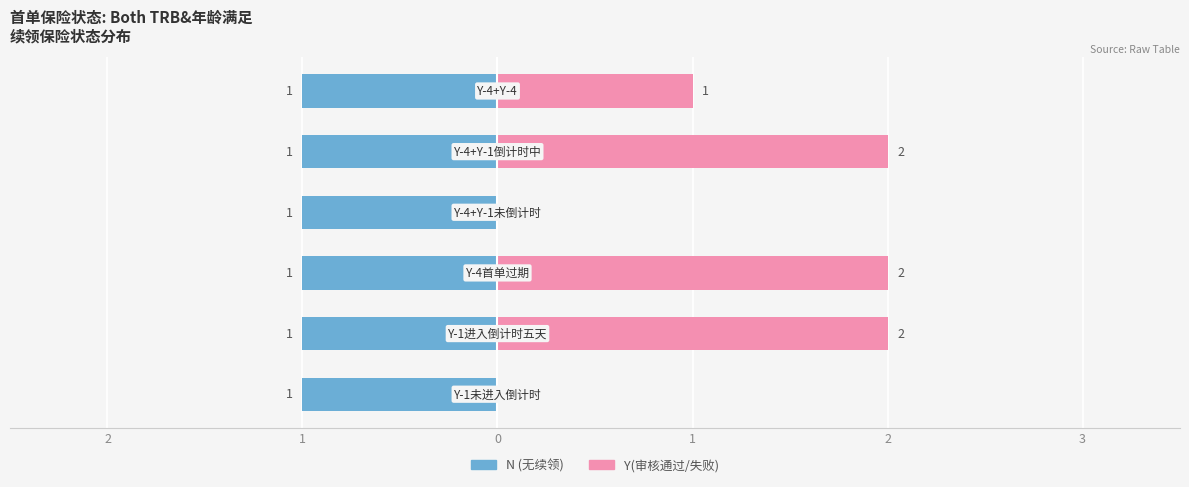

How many groups of bars are there?

6